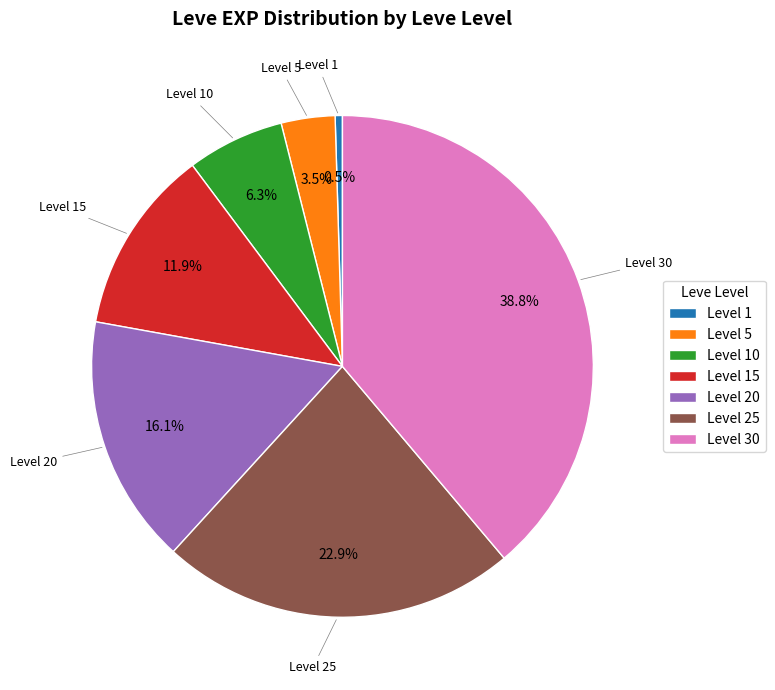

What is the smallest slice in the pie chart?

Level 1